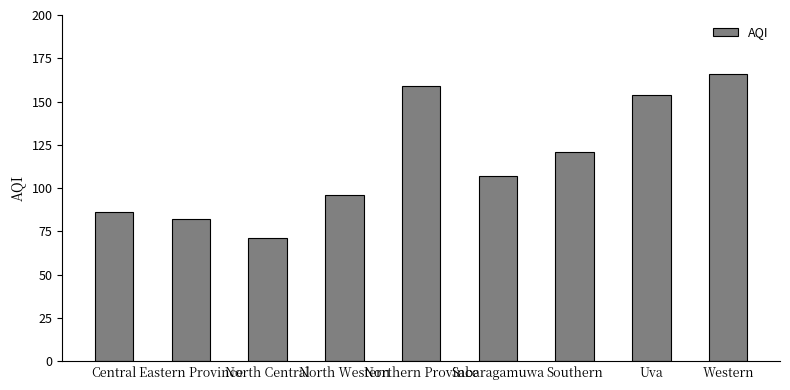

Between Sabaragamuwa and North Western, which is larger?

Sabaragamuwa